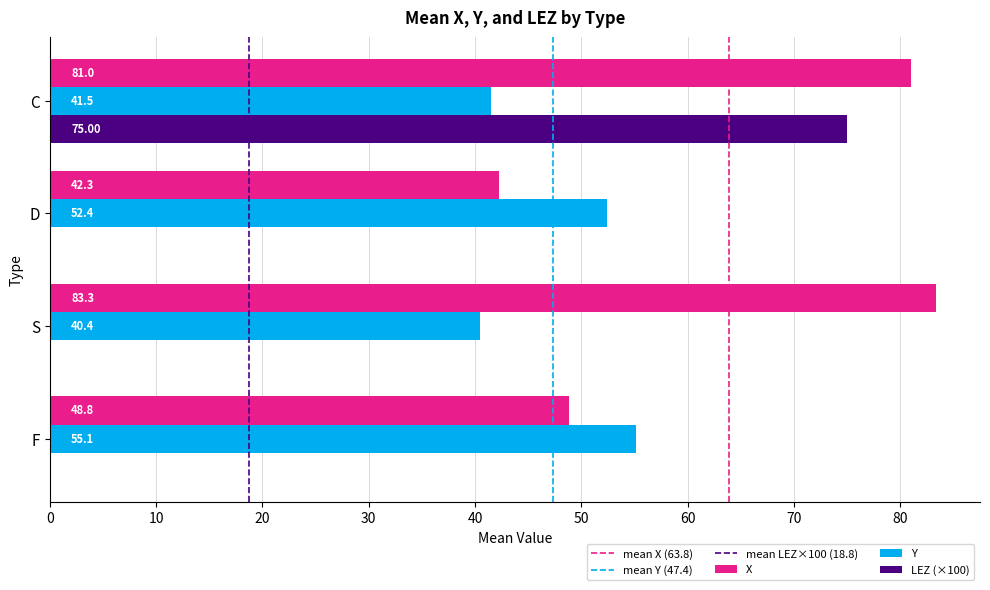

Is the value of LEZ (×100) at C greater than the value of X at S?

No